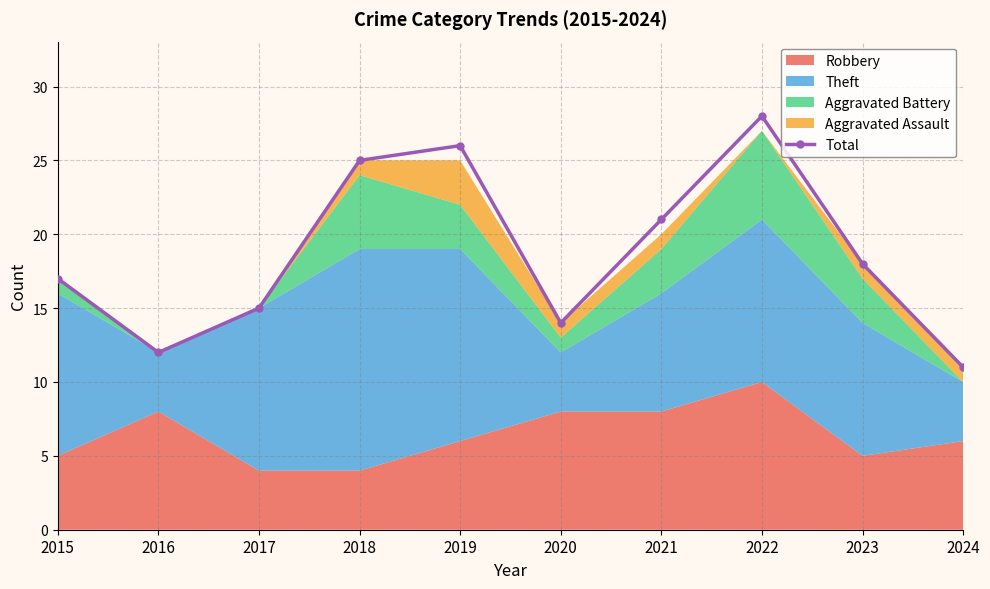

What is the change in value from 2019 to 2020?

-12